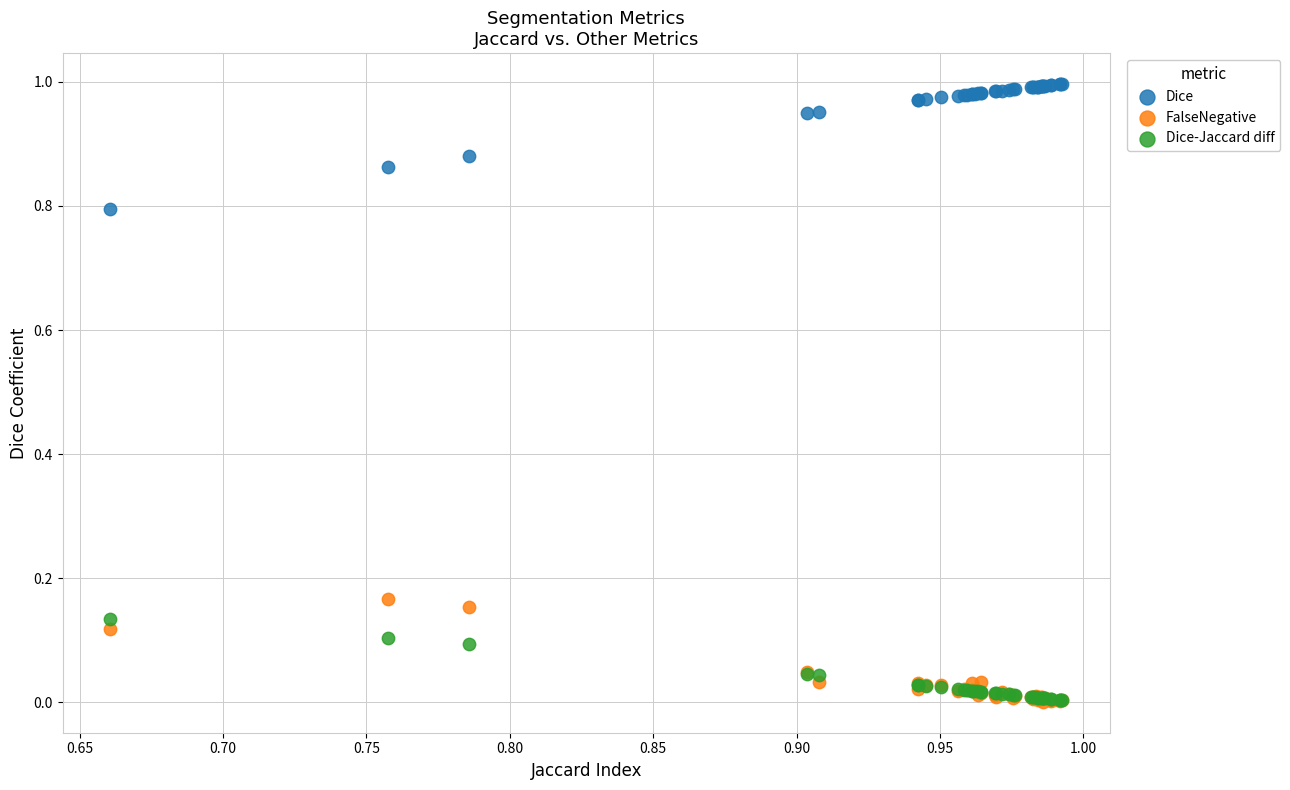

Which series contains the highest Y value?

Dice